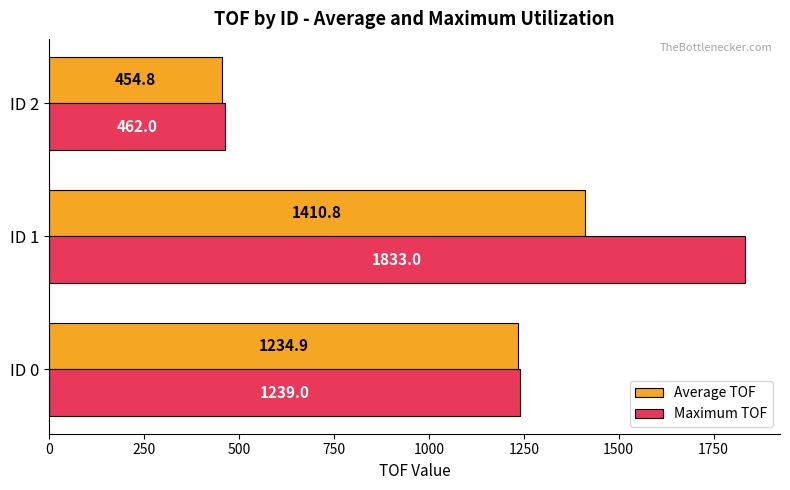

How many distinct data groups are displayed?

2